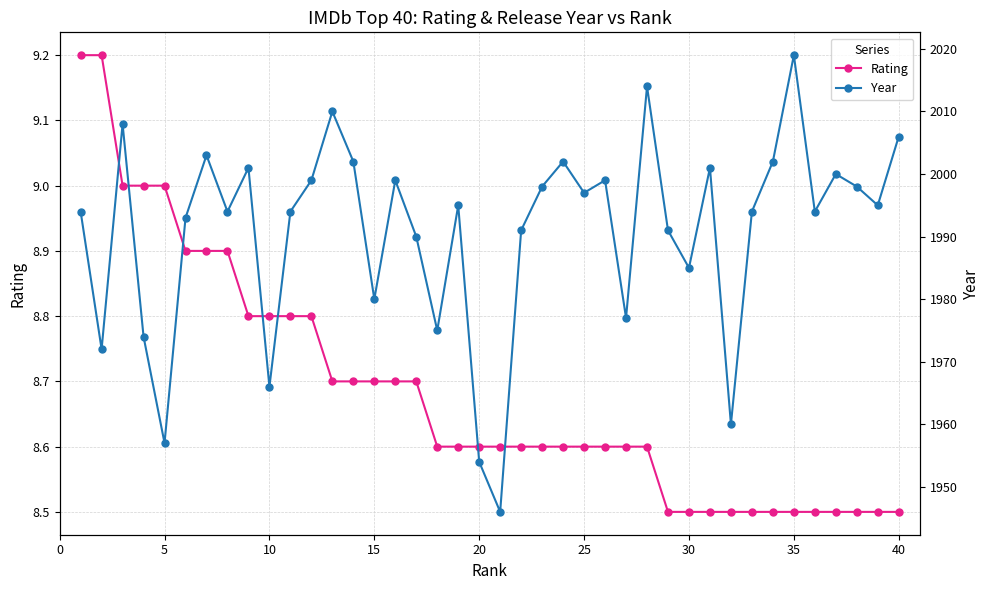

What is the minimum value for Rating?

8.5